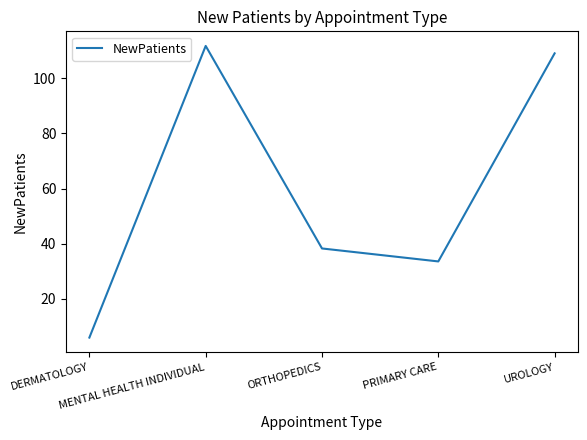

Rank the categories by value from lowest to highest.

DERMATOLOGY, PRIMARY CARE, ORTHOPEDICS, UROLOGY, MENTAL HEALTH INDIVIDUAL